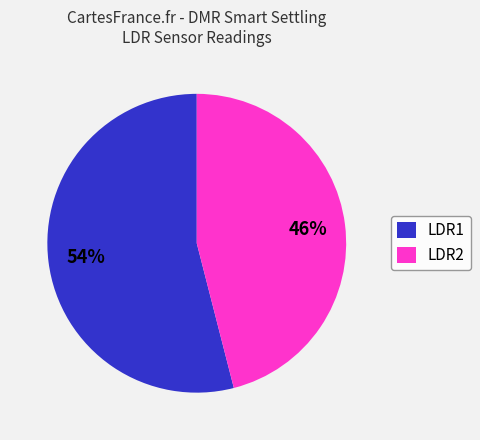

To the nearest percent, what is the average slice percentage?

50%